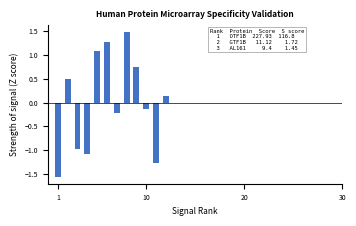

What is the value of the 8th bar from the left?

1.5